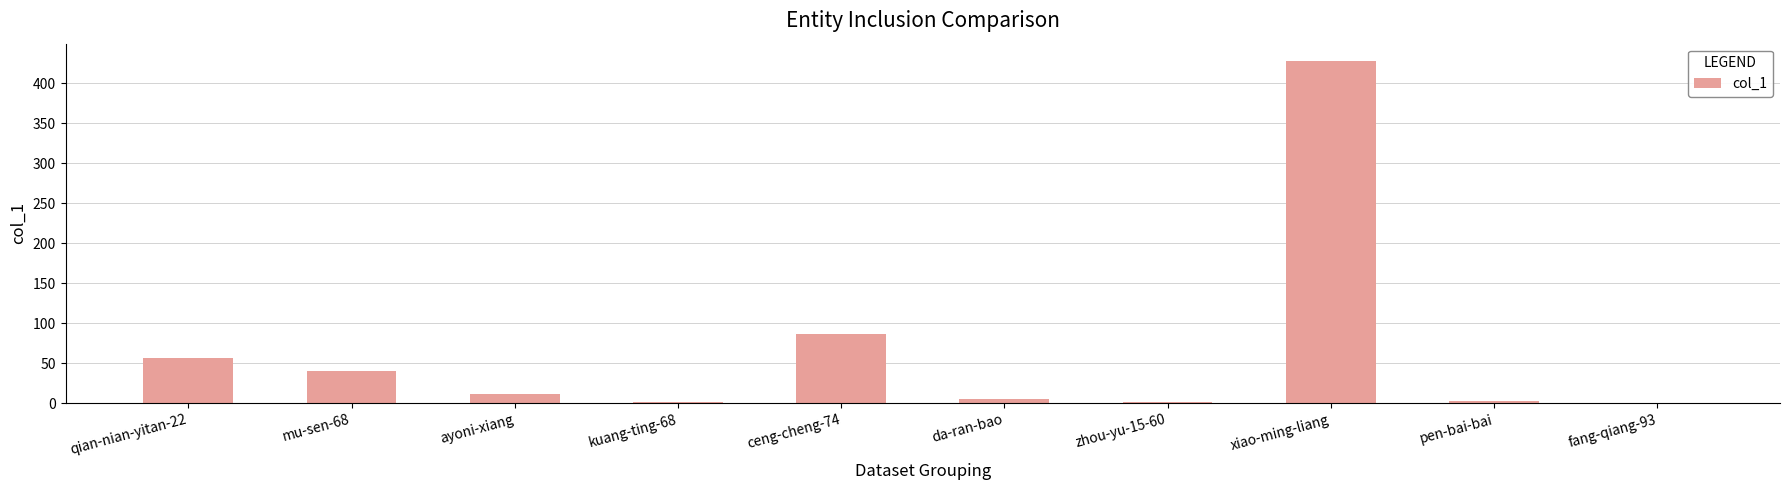

What is the greatest value displayed?

428